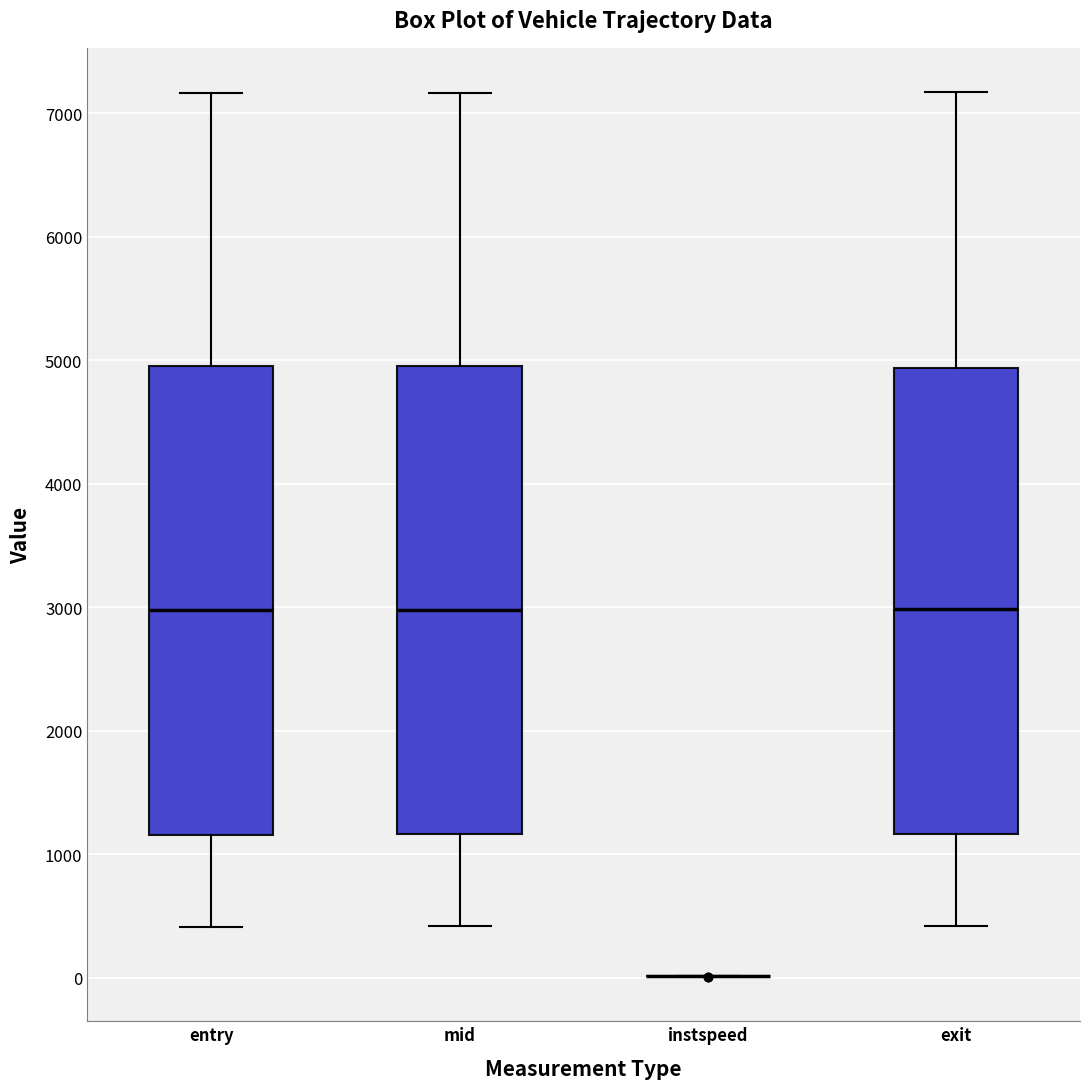

Reading left to right, transcribe this box plot: for each box, give where its median line is, the range the box spans, and where its two whiskers end, as read against the y-axis. The values are not printed on the chart, so give them approximately, as read against the axis.

entry: median 3000, box 1200 to 5000, whiskers 400 to 7200
mid: median 3000, box 1200 to 5000, whiskers 400 to 7200
instspeed: box collapsed to a line at 0, whiskers 0 to 0
exit: median 3000, box 1200 to 4900, whiskers 400 to 7200